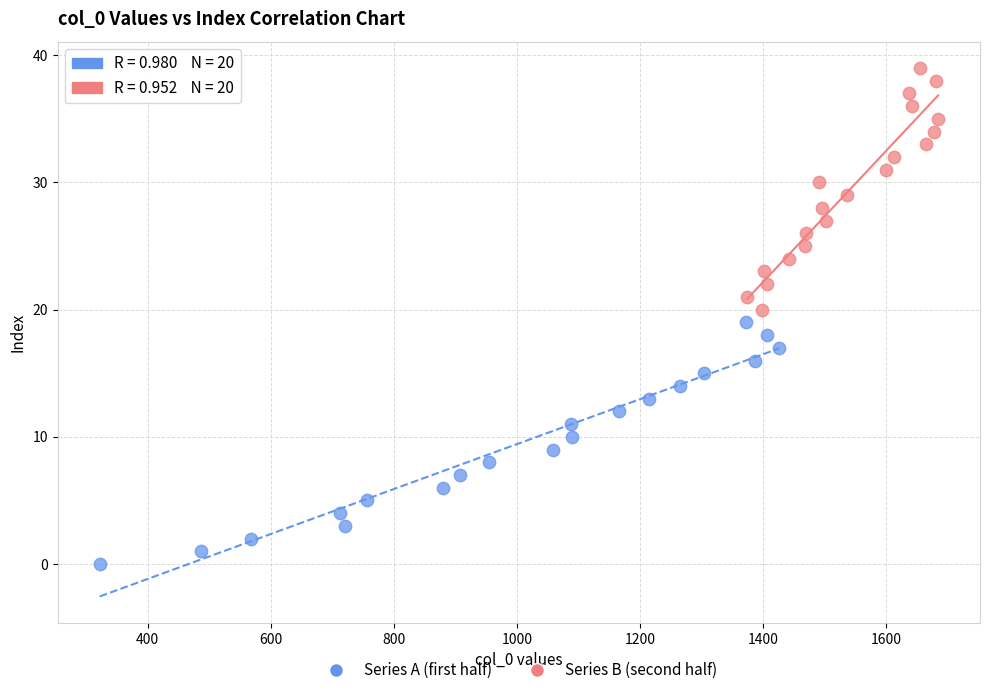

Which series reaches the maximum Y coordinate?

Series B (second half)